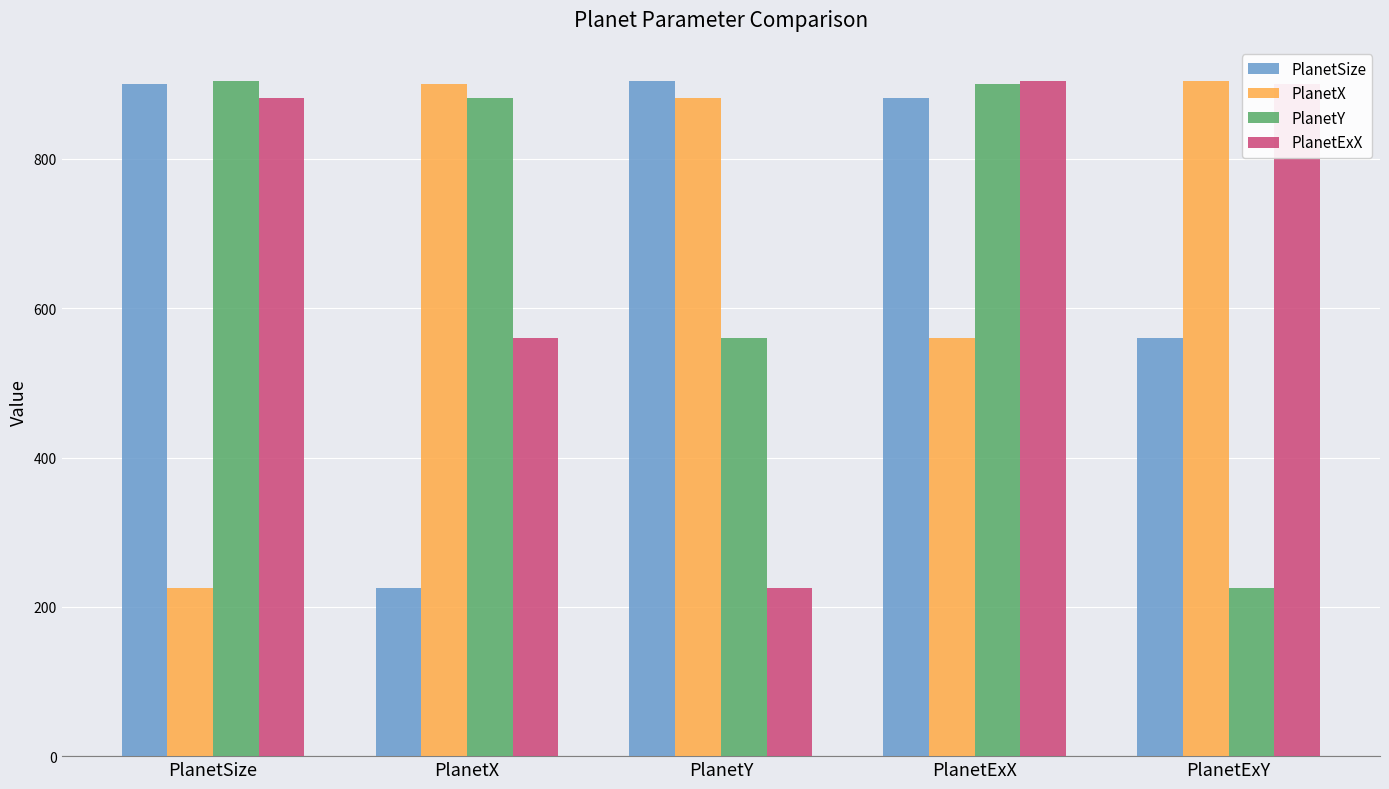

At which label does PlanetSize reach its minimum?

PlanetX